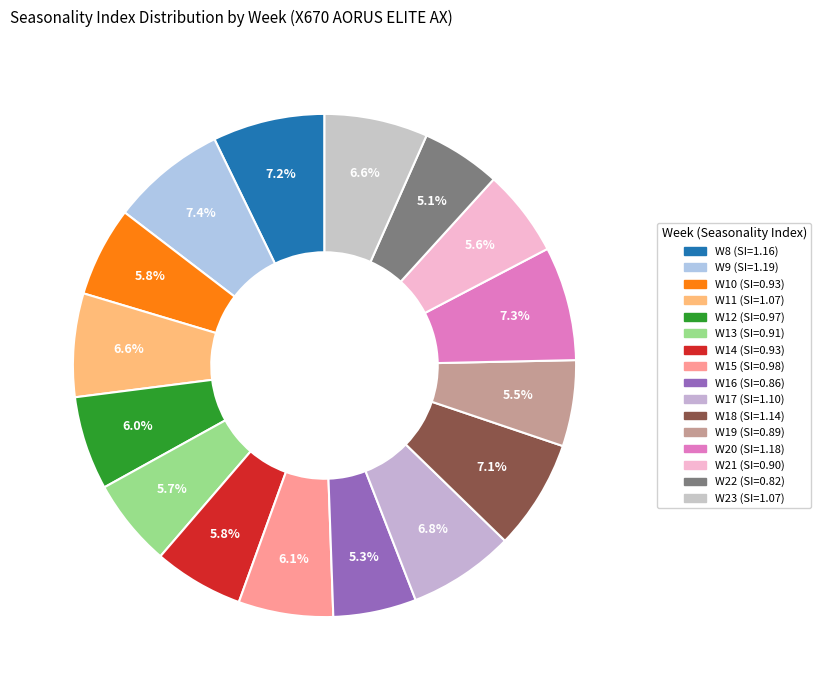

Between W8 and W14, which is larger?

W8